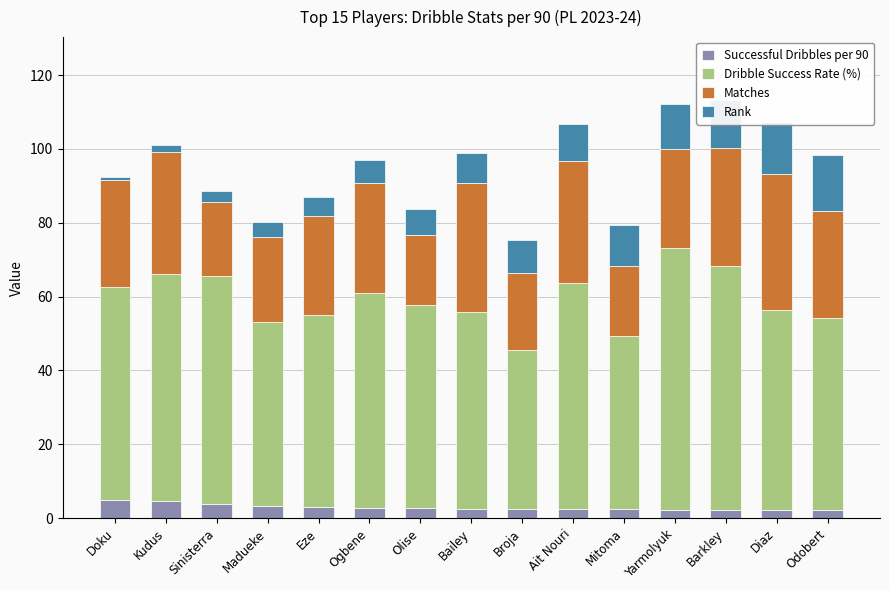

What is the average value of the Successful Dribbles per 90 series?

2.9